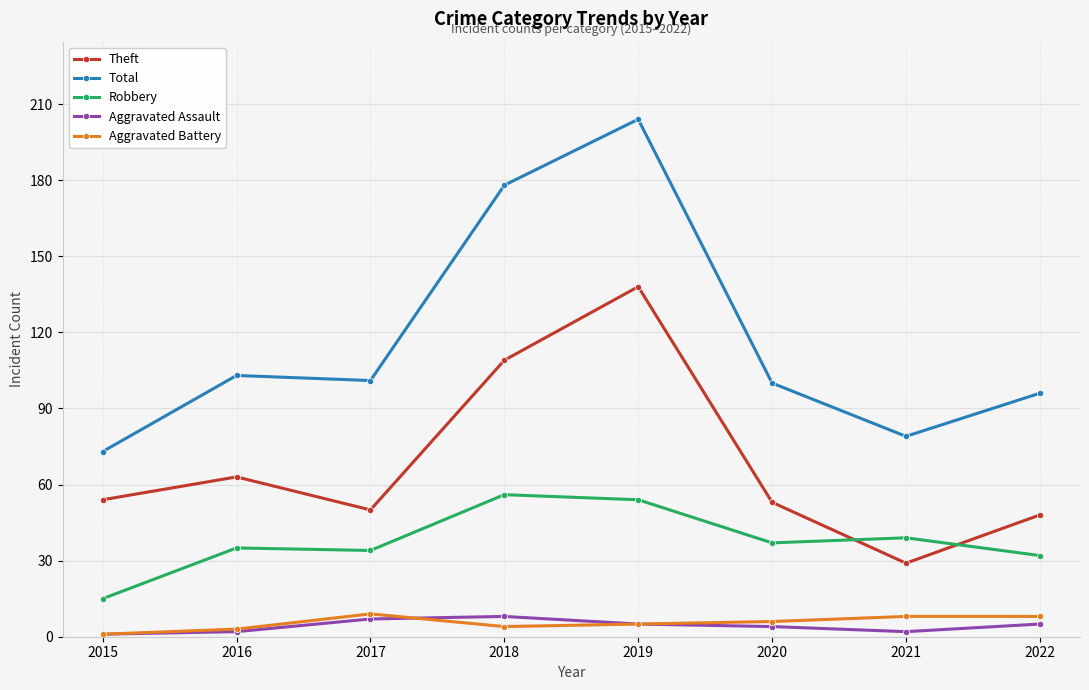

What is the maximum value for Theft?

138